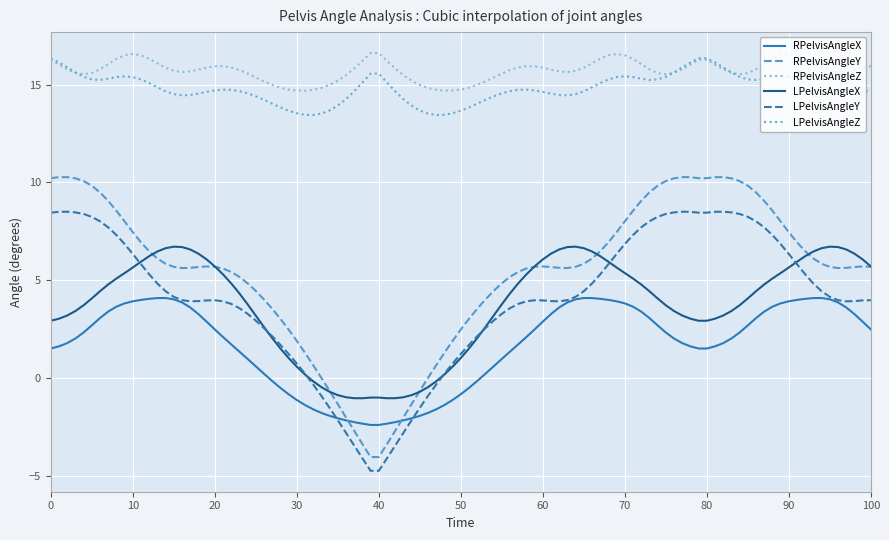

True or false: RPelvisAngleY and LPelvisAngleY cross at least once.

False